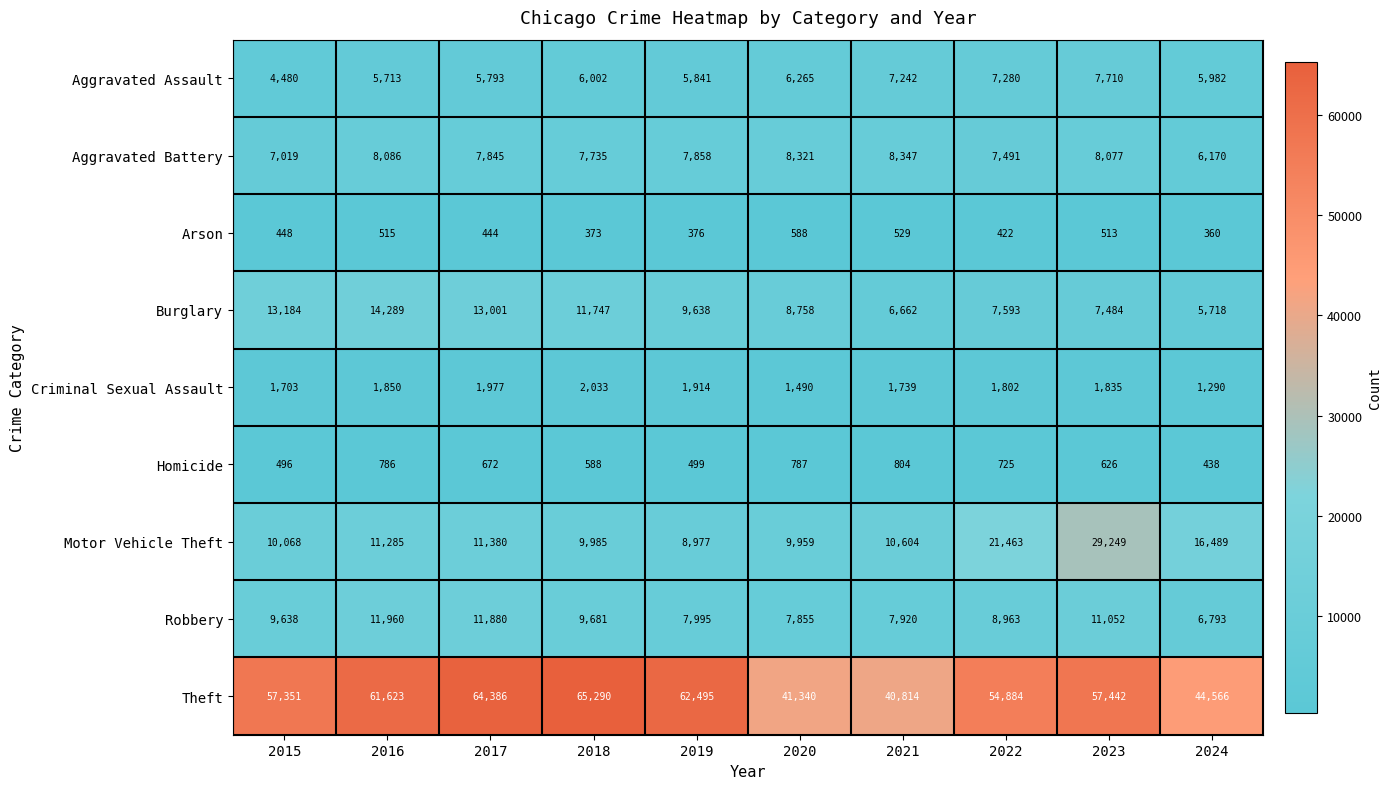

What is the sum of all Criminal Sexual Assault values?

17633